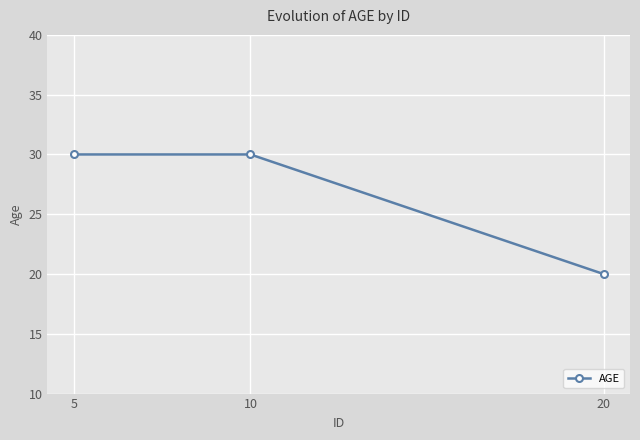

Is it true that the value at 10 is 9?

False